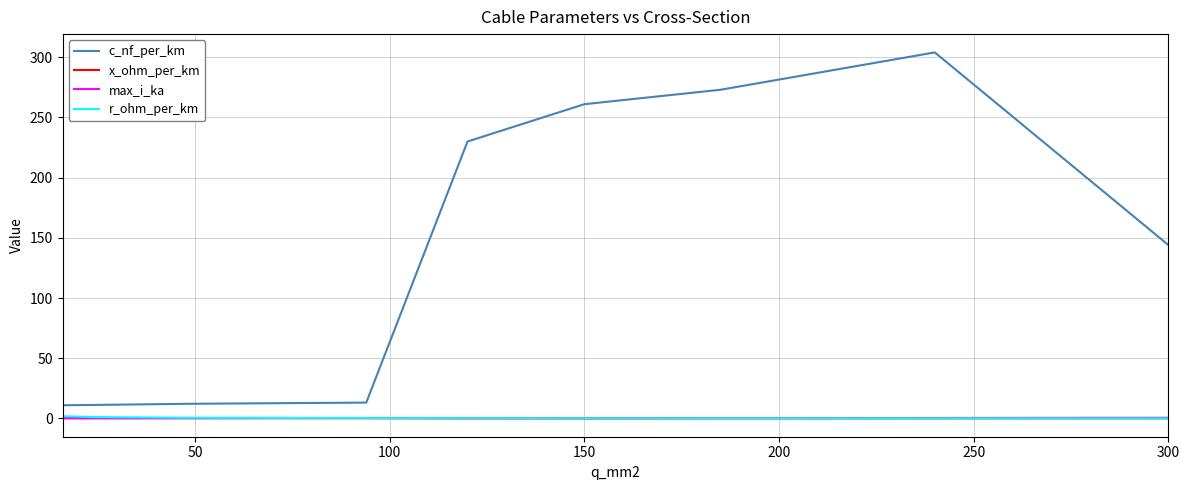

Which series has the widest spread of values?

c_nf_per_km